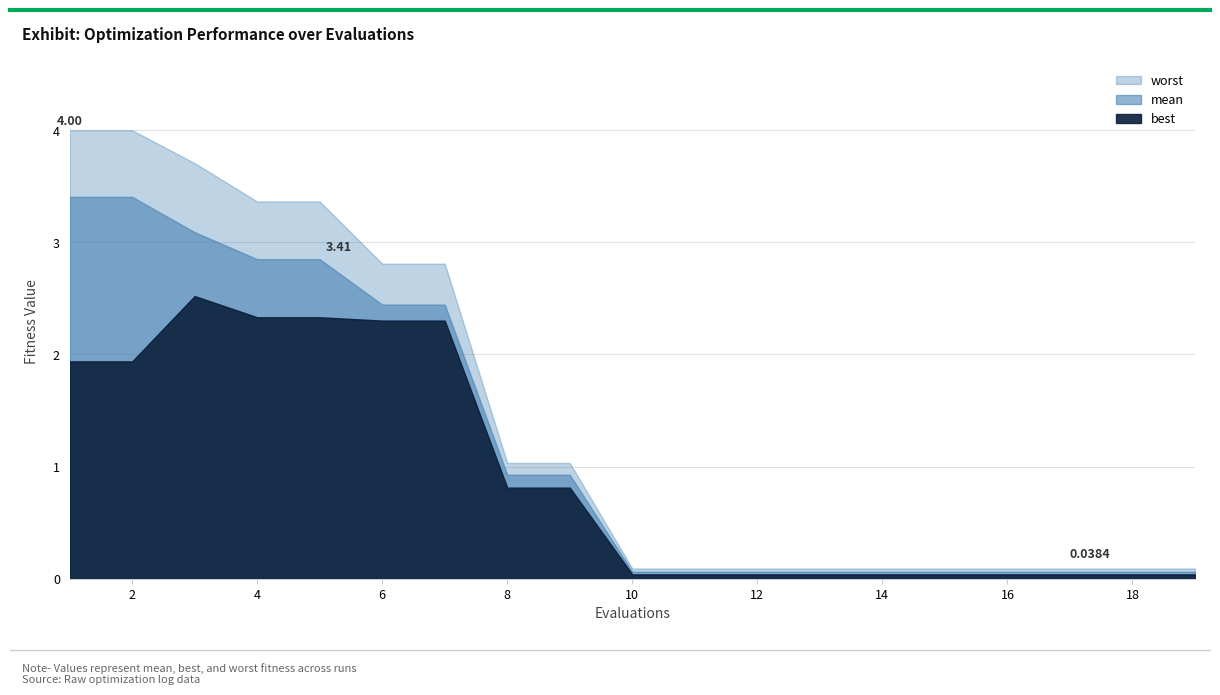

How many distinct data groups are displayed?

3